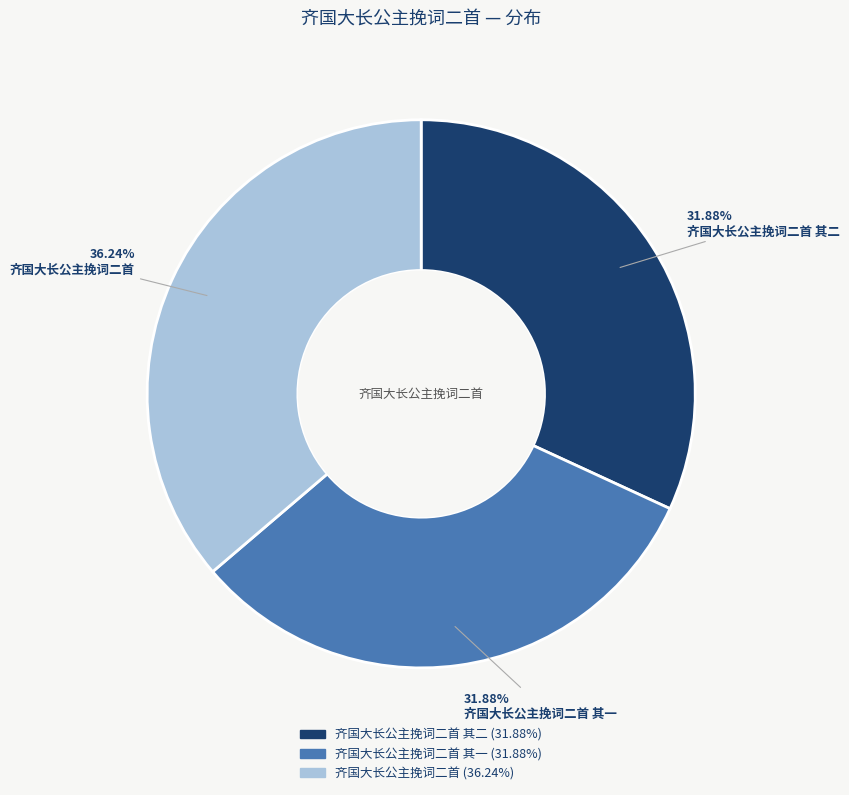

What is the ratio of the value at 齐国大长公主挽词二首 其一 to the value at 齐国大长公主挽词二首?

0.9